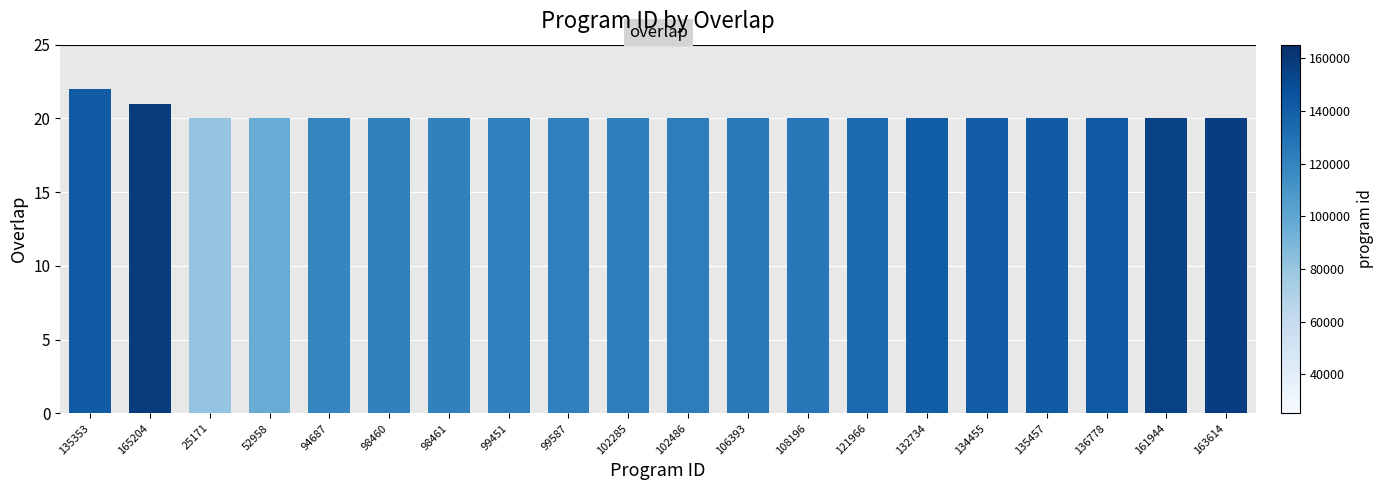

Approximately how many times larger is the value at 163614 compared to 134455?

1.0